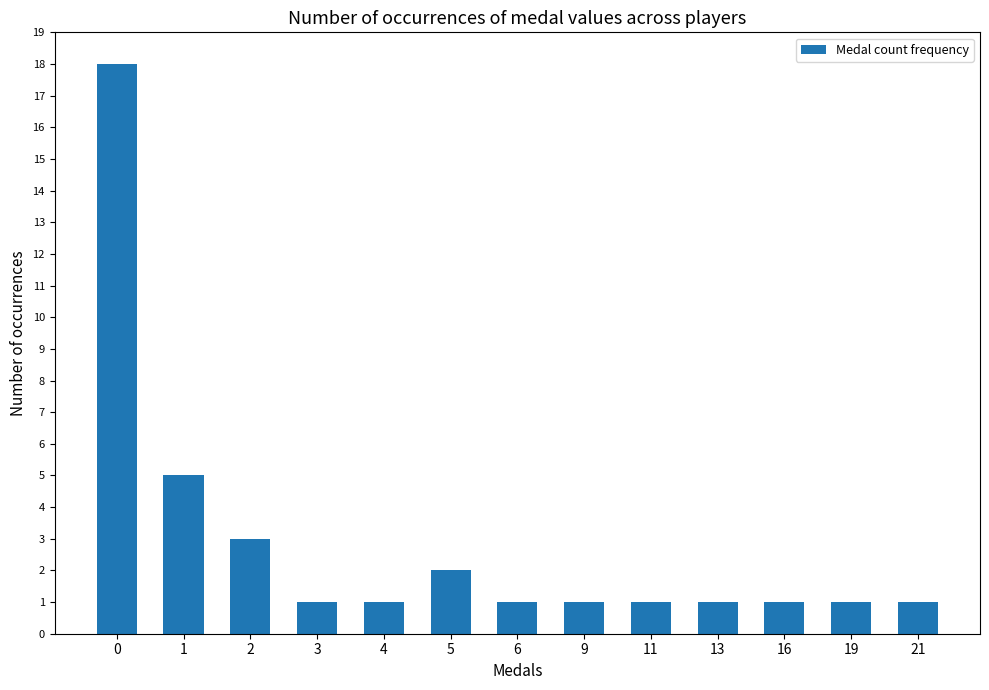

What is the difference between the maximum and minimum values?

17